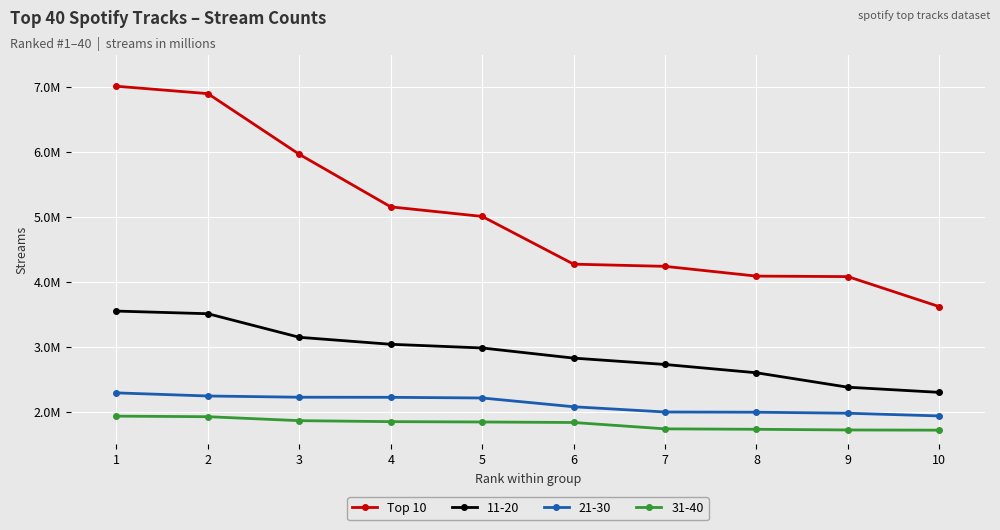

What are all the series names shown in the legend?

Top 10, 11-20, 21-30, 31-40